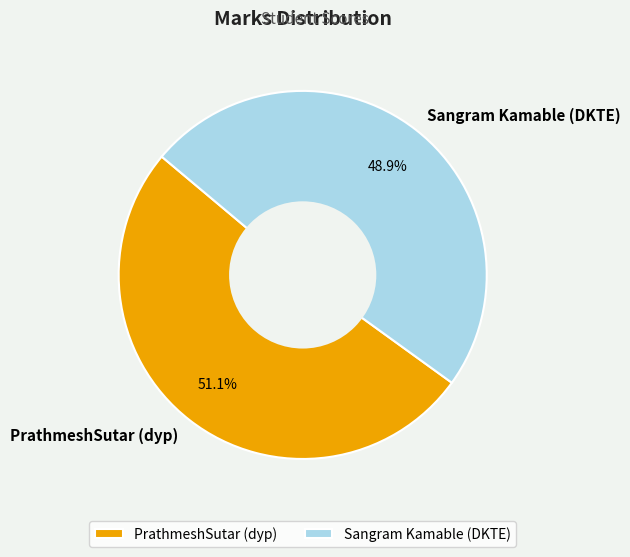

How many segments does this pie chart have?

2